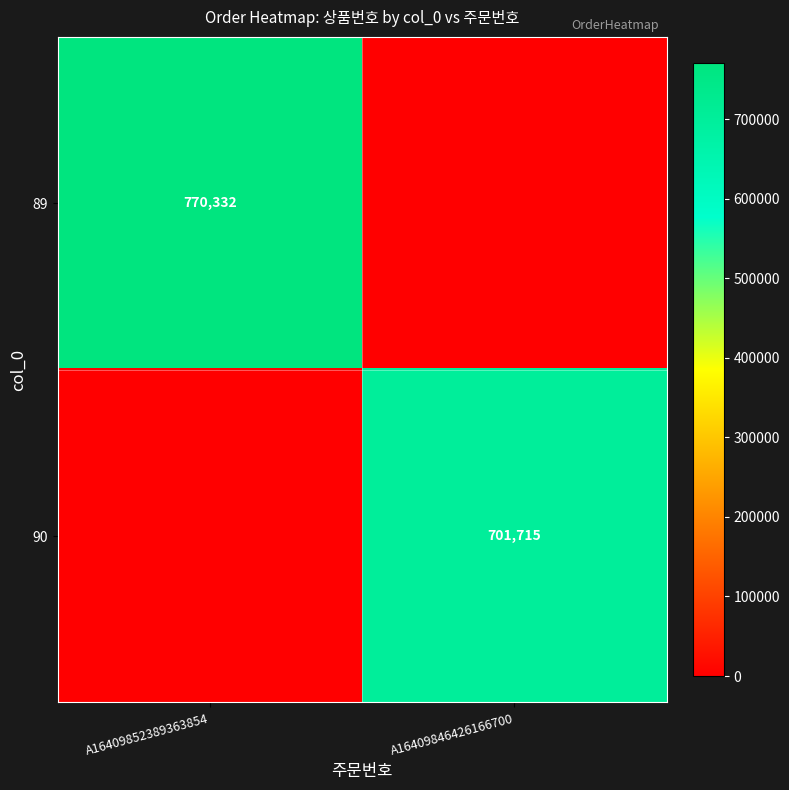

The value of 90 at A16409846426166700 is 701715. True or false?

True